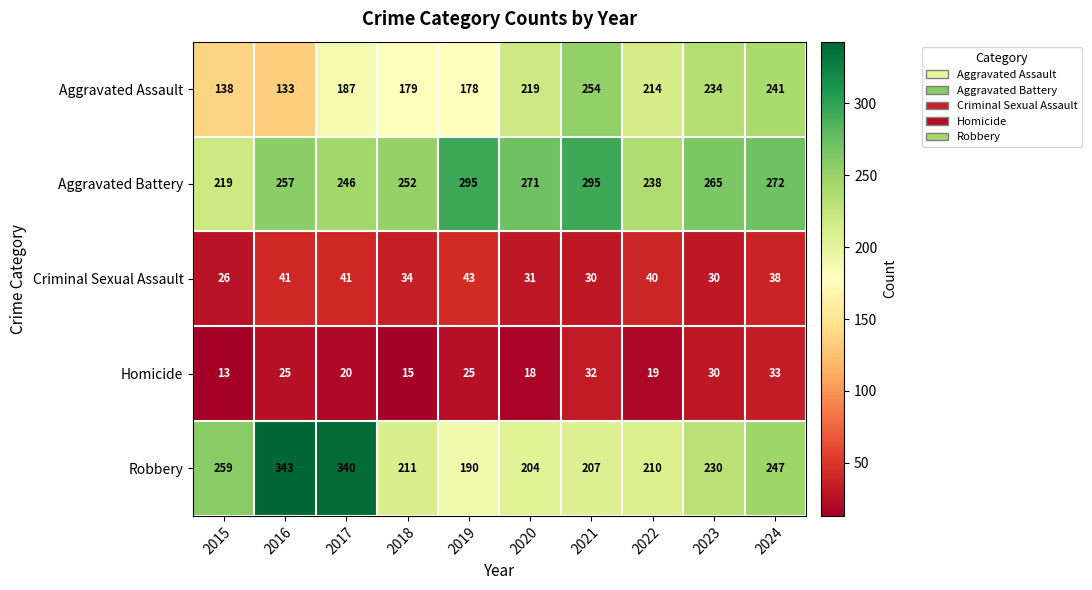

Which series has the largest total across all categories?

Aggravated Battery